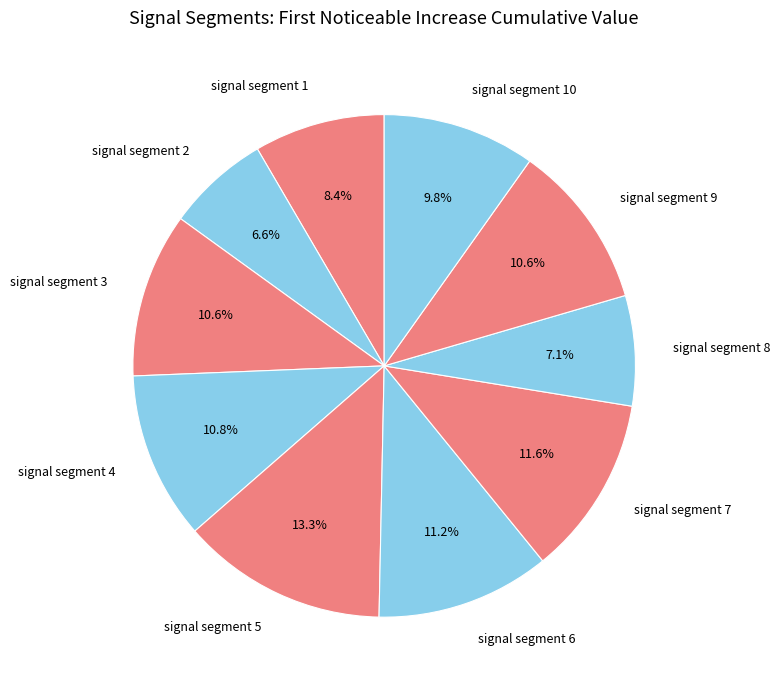

The signal segment 9 slice represents 23% of the pie. True or false?

False